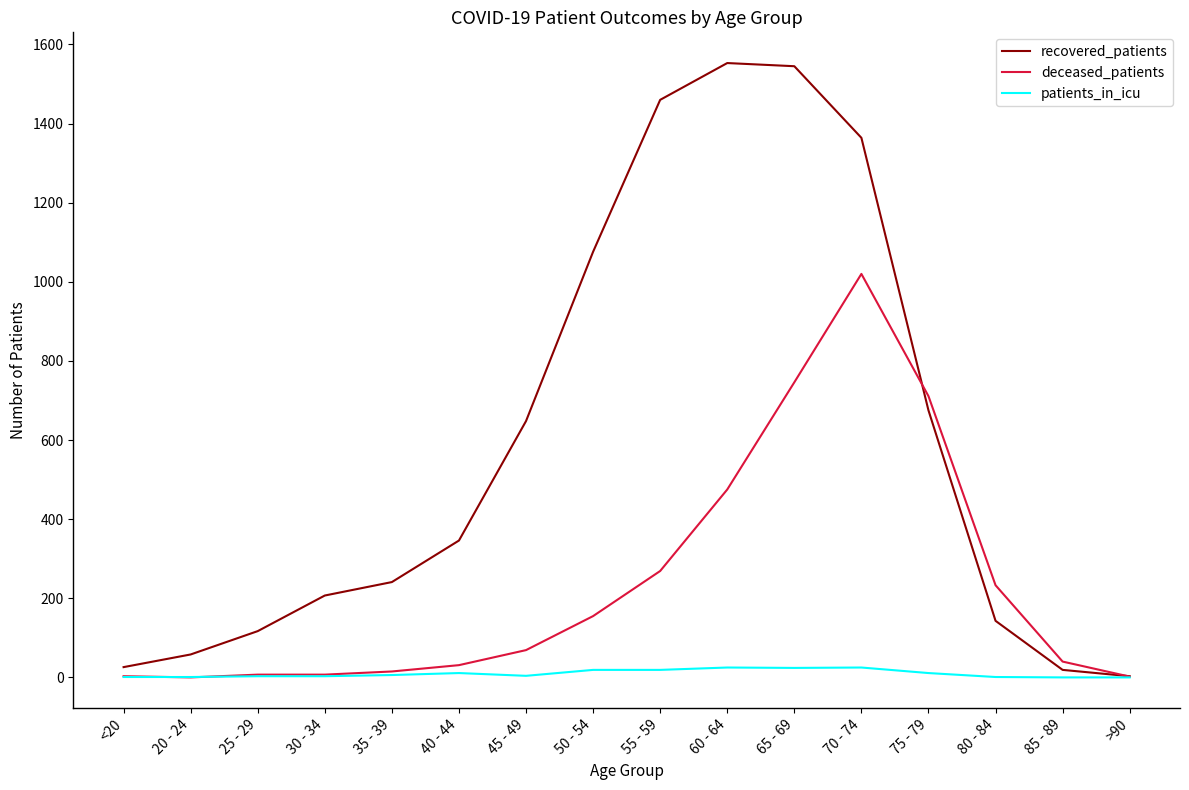

Which series has the largest total across all categories?

recovered_patients